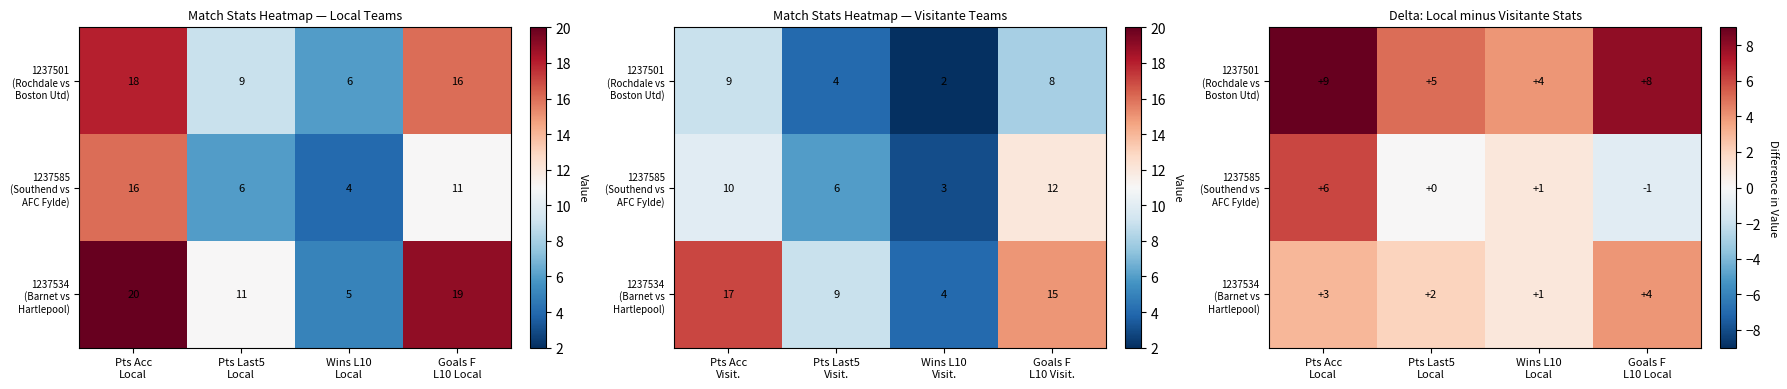

What is the sum of all 1237501 (Rochdale vs Boston Utd) values?

26